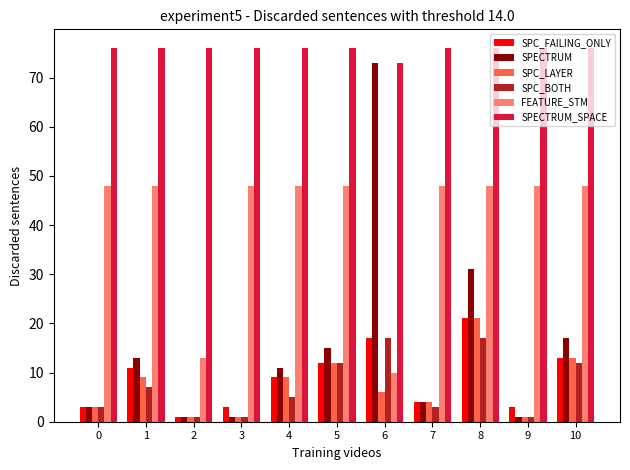

Reading left to right, transcribe all the data shown in this chart.

SPC_FAILING_ONLY: 0=3	1=11	2=1	3=3	4=9	5=12	6=17	7=4	8=21	9=3	10=13
SPECTRUM: 0=3	1=13	2=1	3=1	4=11	5=15	6=73	7=4	8=31	9=1	10=17
SPC_LAYER: 0=3	1=9	2=1	3=1	4=9	5=12	6=6	7=4	8=21	9=1	10=13
SPC_BOTH: 0=3	1=7	2=1	3=1	4=5	5=12	6=17	7=3	8=17	9=1	10=12
FEATURE_STM: 0=48	1=48	2=13	3=48	4=48	5=48	6=10	7=48	8=48	9=48	10=48
SPECTRUM_SPACE: 0=76	1=76	2=76	3=76	4=76	5=76	6=73	7=76	8=76	9=76	10=76